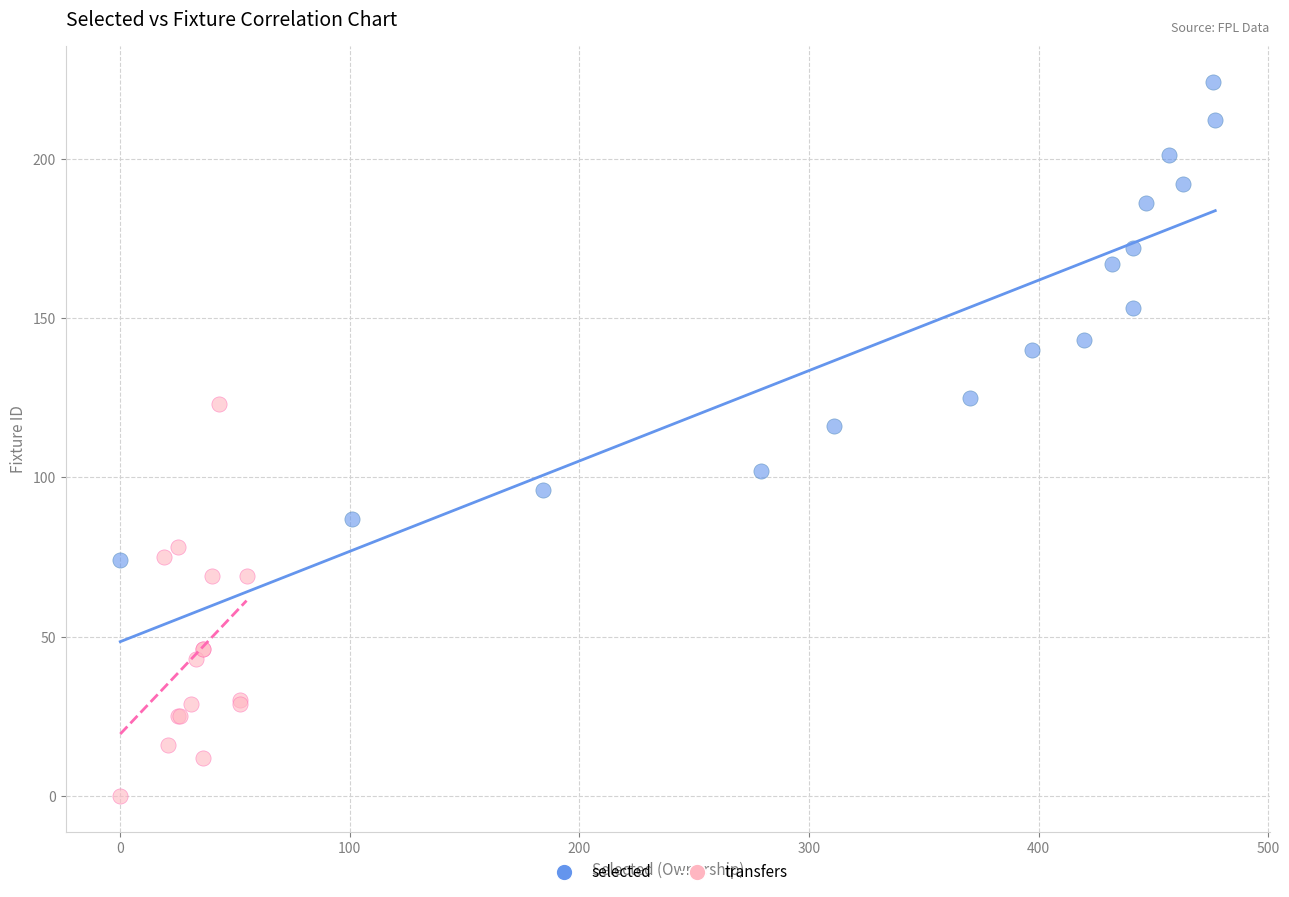

What are all the series names shown in the legend?

selected, transfers